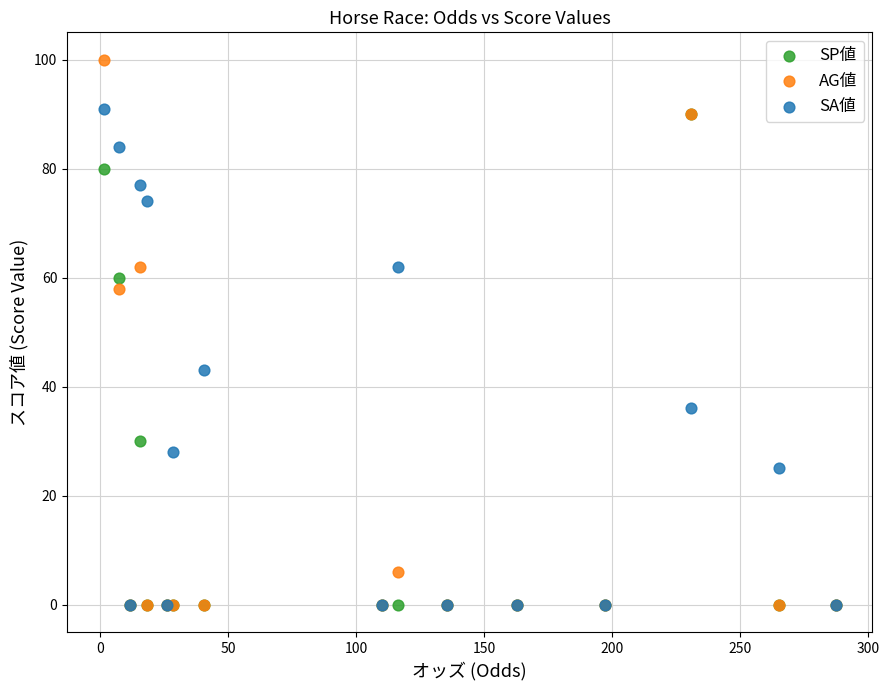

Which series contains the highest Y value?

AG値